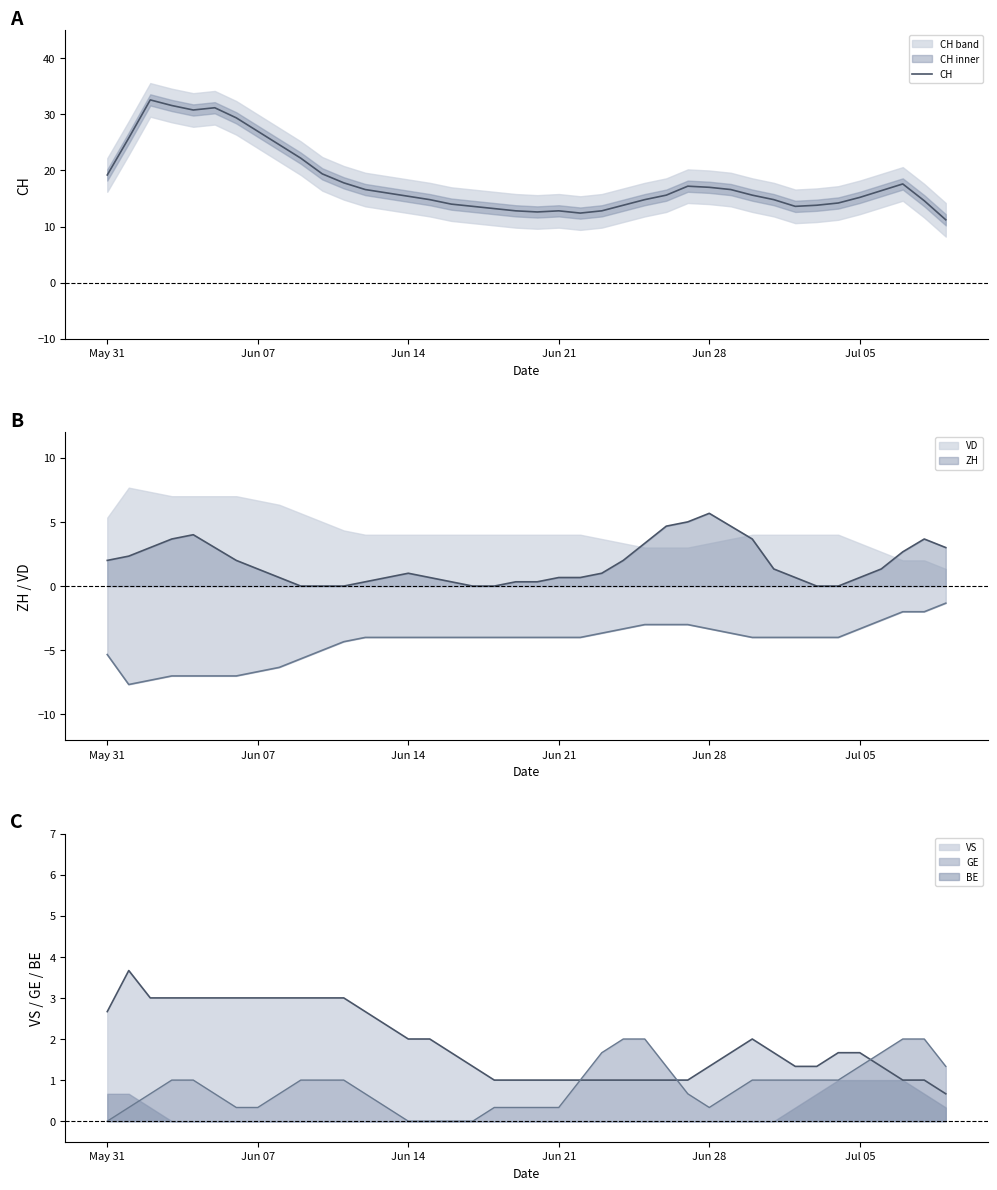

How many lines are shown in the chart?

1